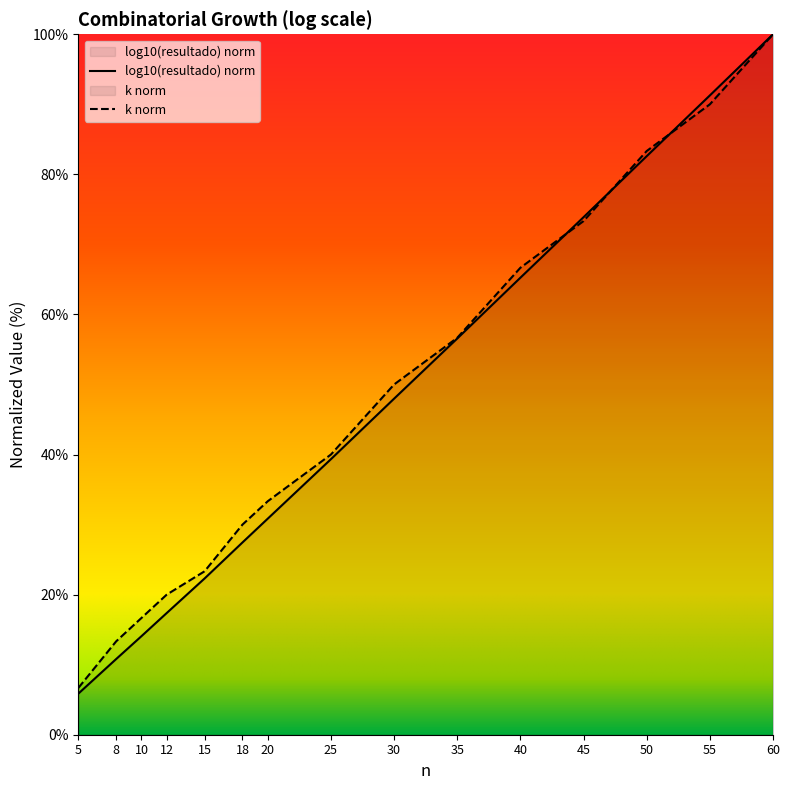

At which label is resultado_log closest to 52?

30